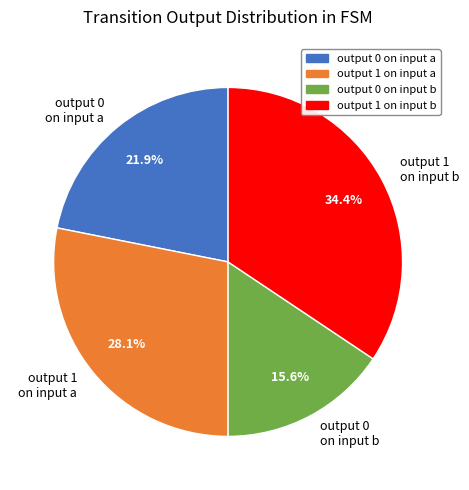

Rank the categories by value from lowest to highest.

output 0 on input b, output 0 on input a, output 1 on input a, output 1 on input b